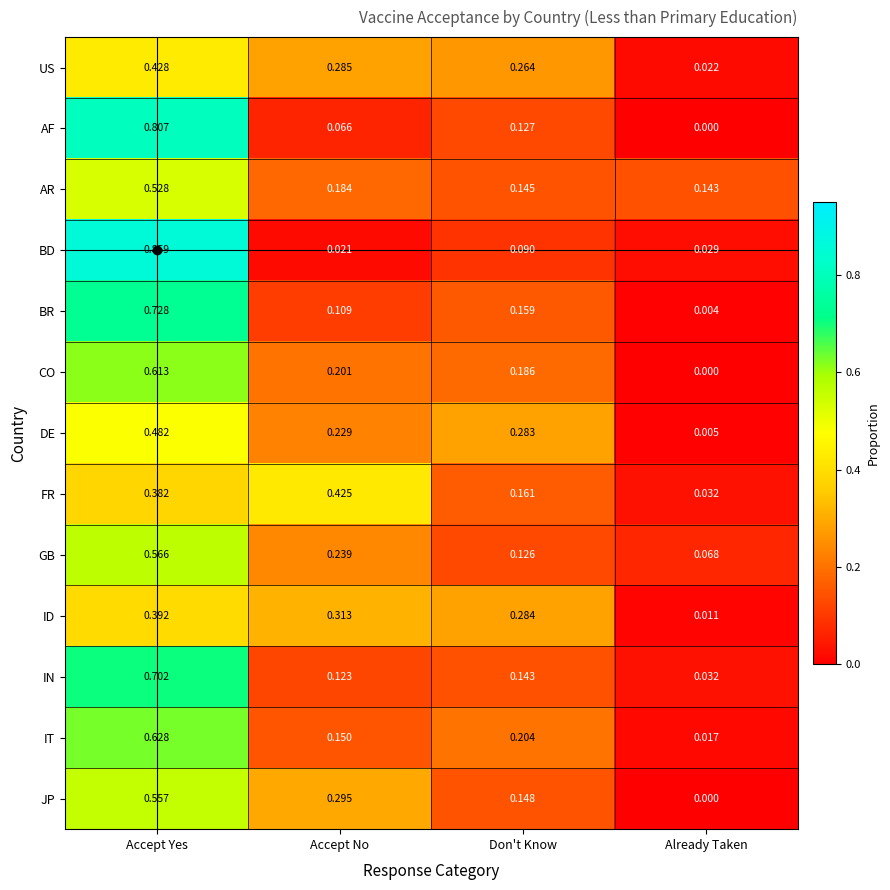

Is the value of IN at Accept No greater than the value of JP at Accept No?

No